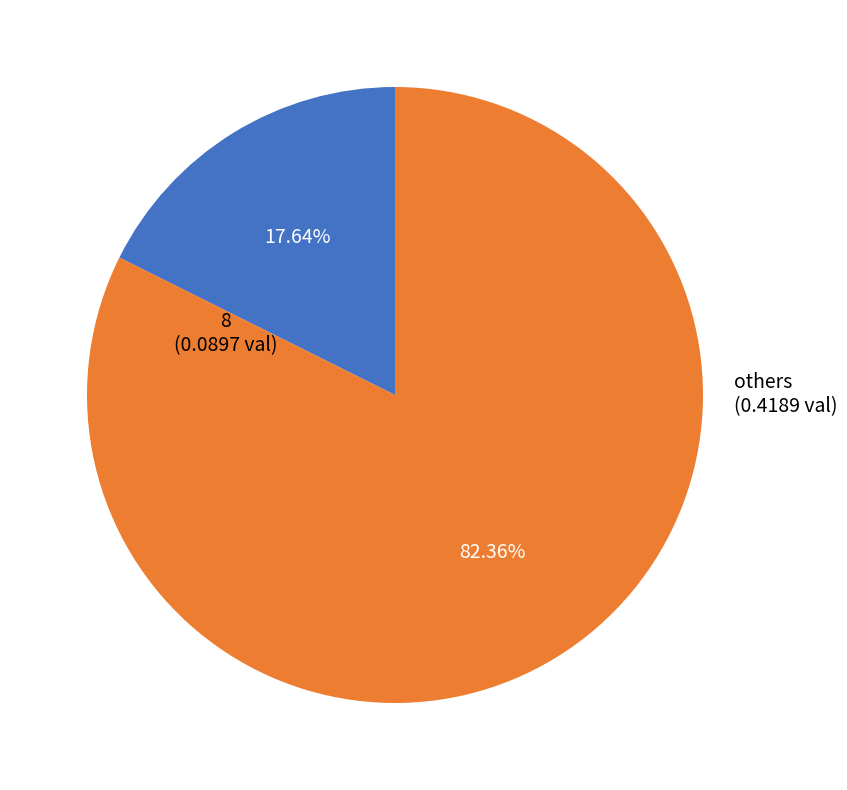

Is there any slice that represents more than half of the pie?

Yes